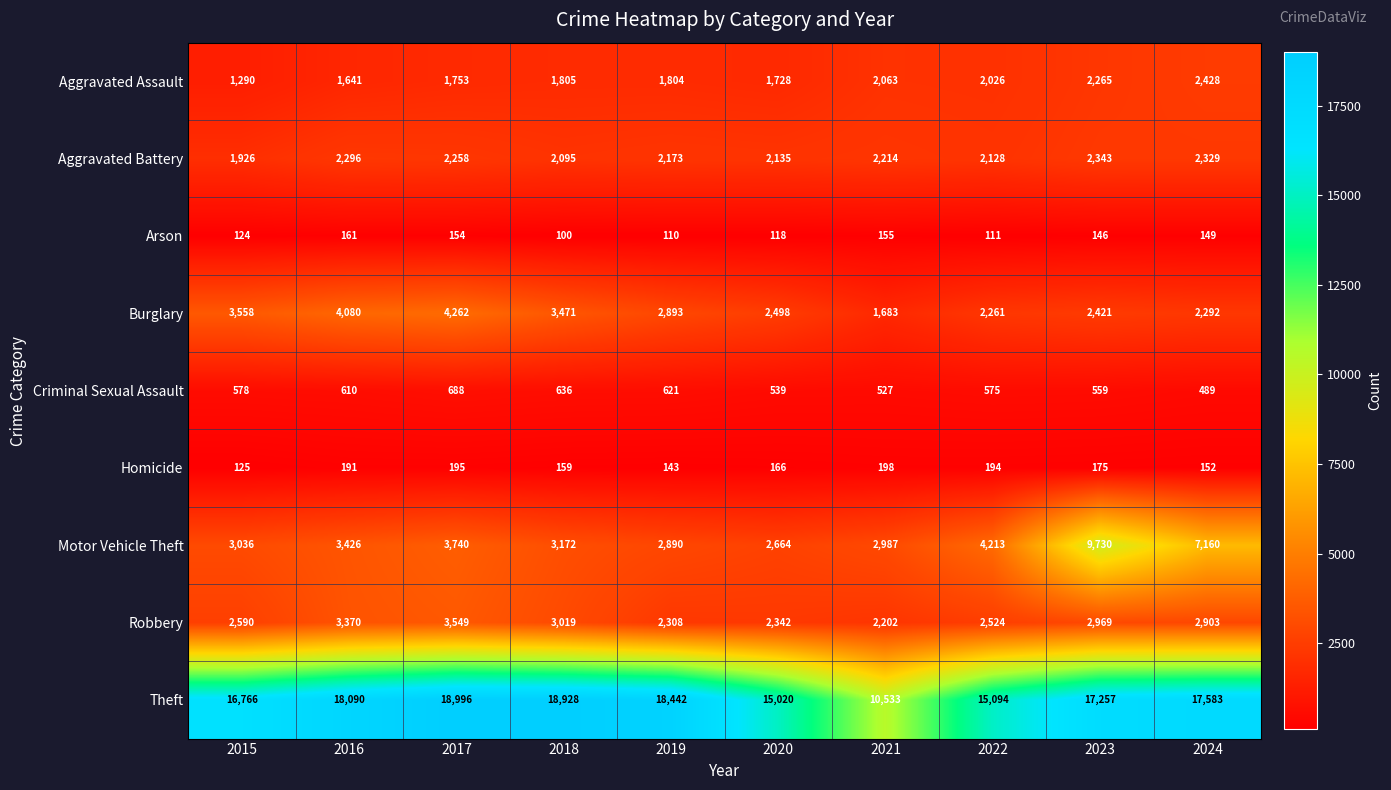

At which category is the sum across all series the highest?

2023